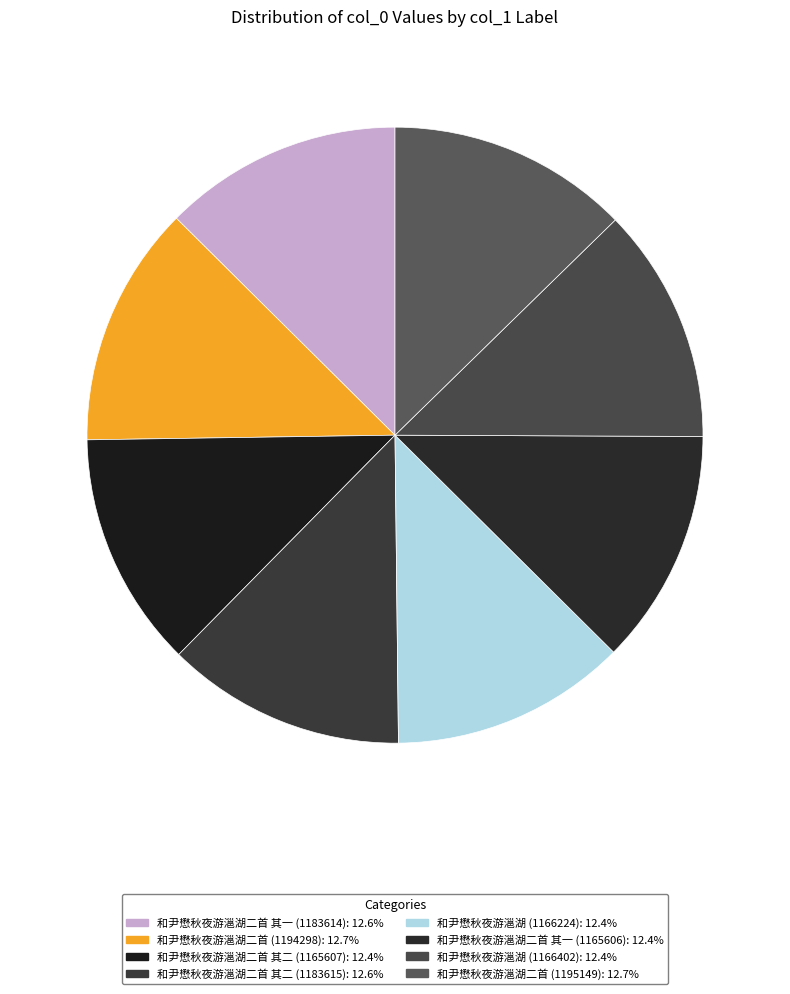

What is the change in value from 和尹懋秋夜游㴩湖 (1166224) to 和尹懋秋夜游㴩湖 (1166402)?

+178